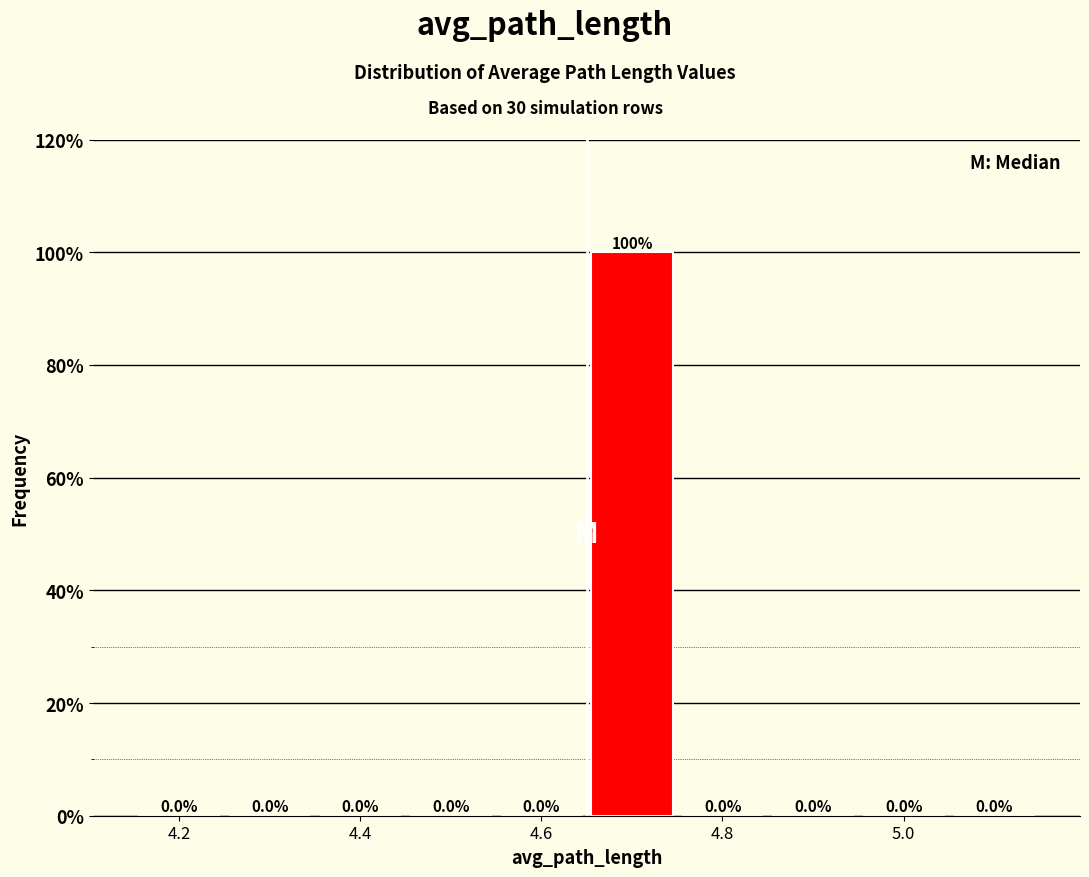

Reading left to right, transcribe this chart: for each bar, give the range it covers on the x-axis and its height. The bar edges are not printed on the chart, so give them approximately, as read against the axis.

4.16 to 4.26: 0.0
4.26 to 4.36: 0.0
4.36 to 4.46: 0.0
4.46 to 4.56: 0.0
4.56 to 4.66: 0.0
4.66 to 4.76: 100.0
4.76 to 4.86: 0.0
4.86 to 4.96: 0.0
4.96 to 5.06: 0.0
5.06 to 5.16: 0.0